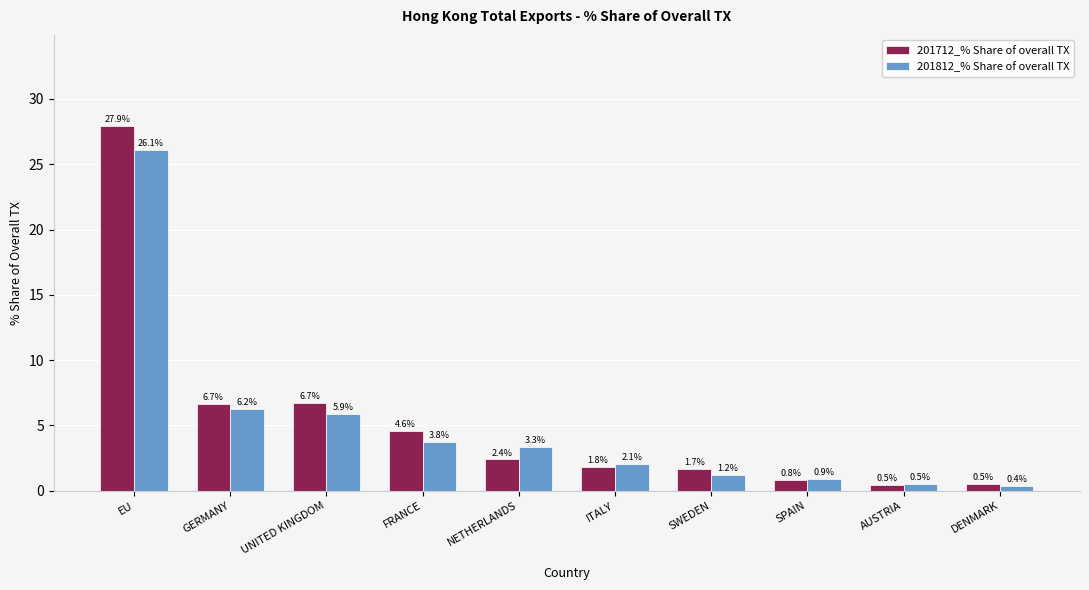

Which series changed the most between GERMANY and SPAIN?

201712_% Share of overall TX